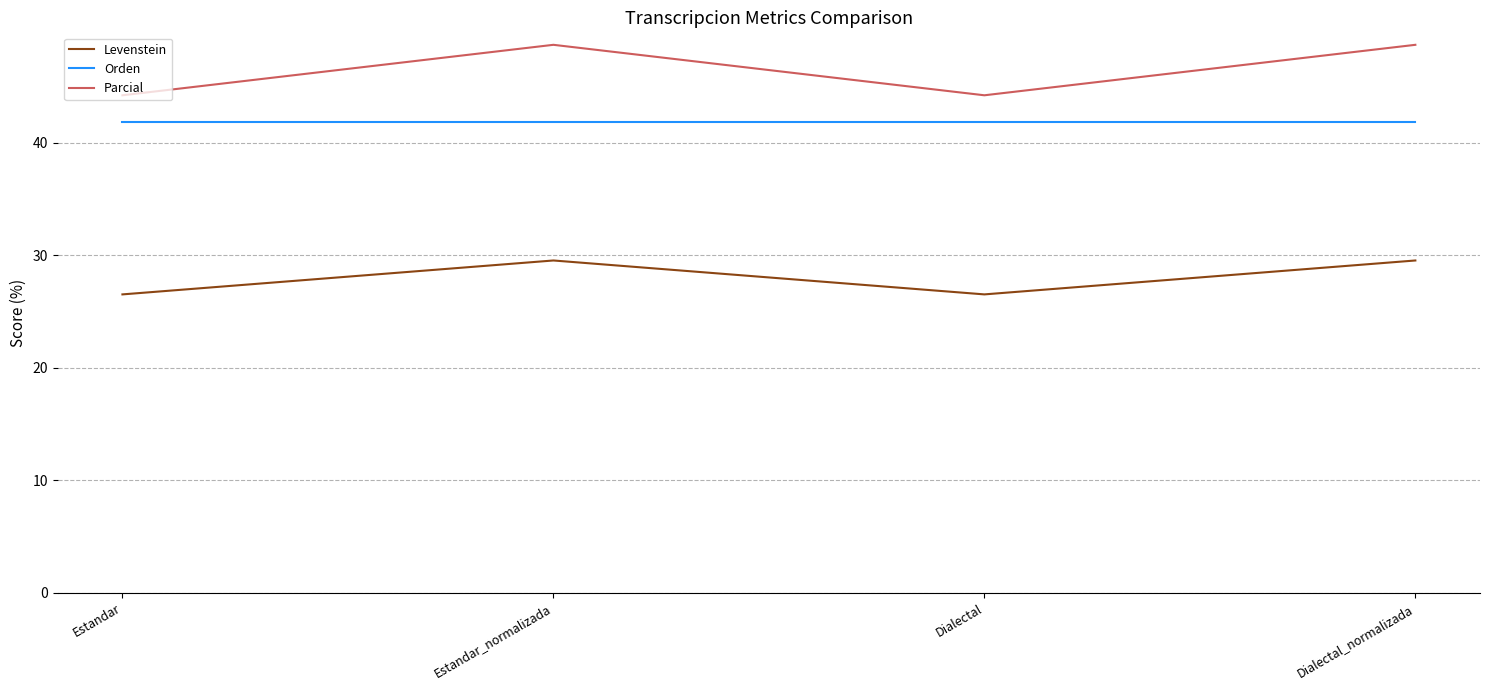

True or false: Orden and Levenstein cross at least once.

False